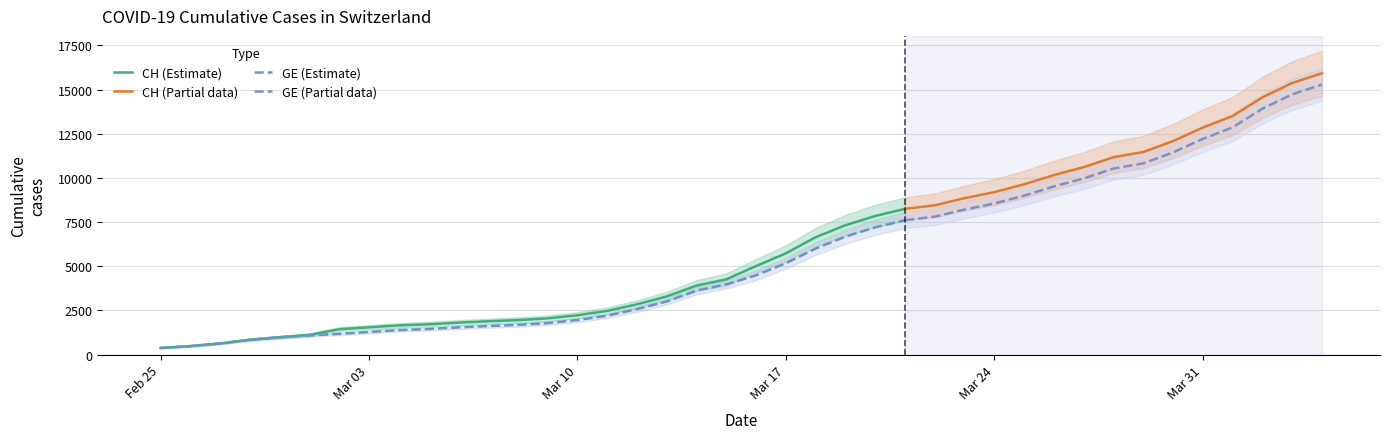

What is the label of the 6th point from the right?

2020-03-30